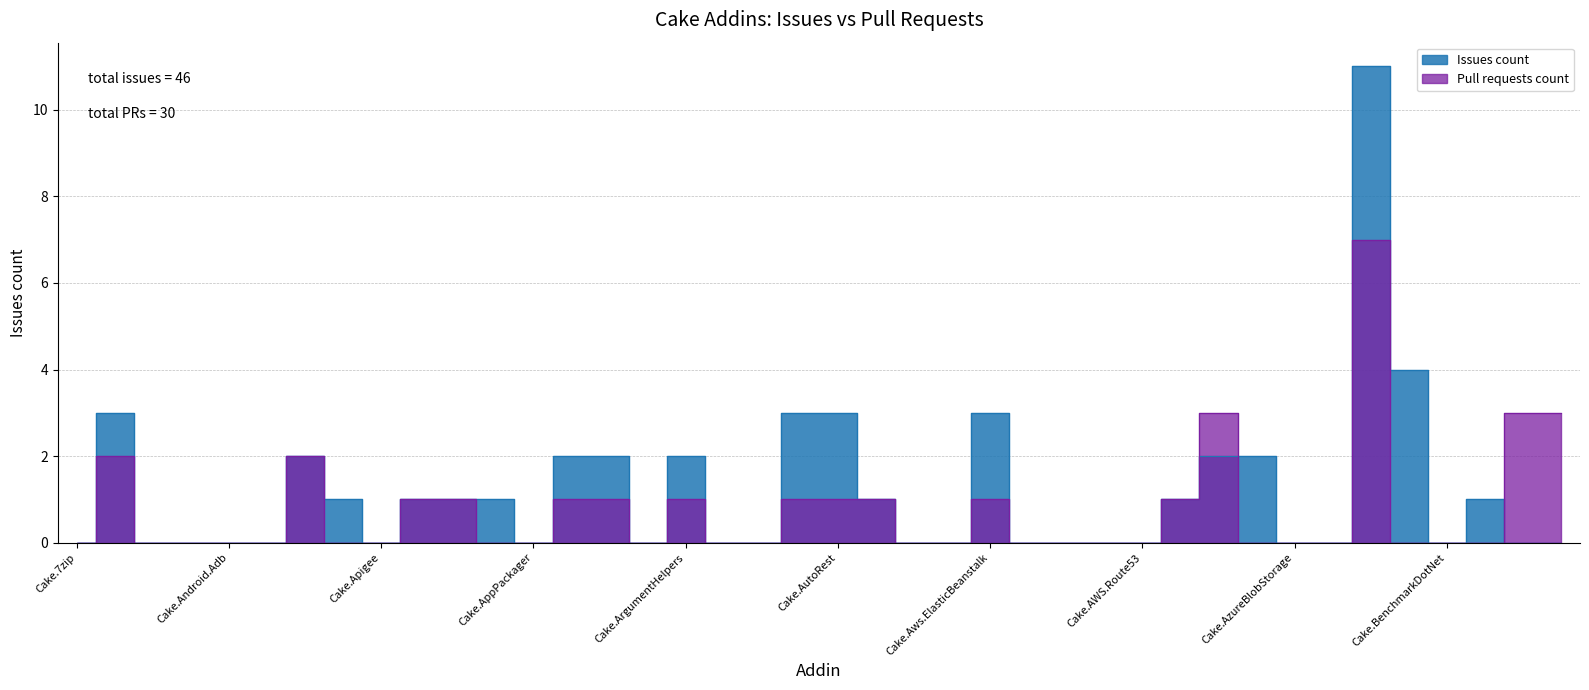

Which category has the highest value across all series?

Cake.AzureDevOps